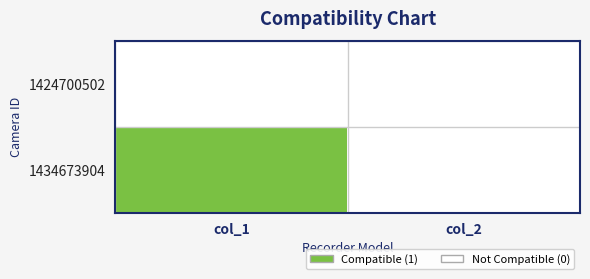

Reading left to right, what are all the values shown in this chart?

1424700502: col_1=0	col_2=0
1434673904: col_1=1	col_2=0